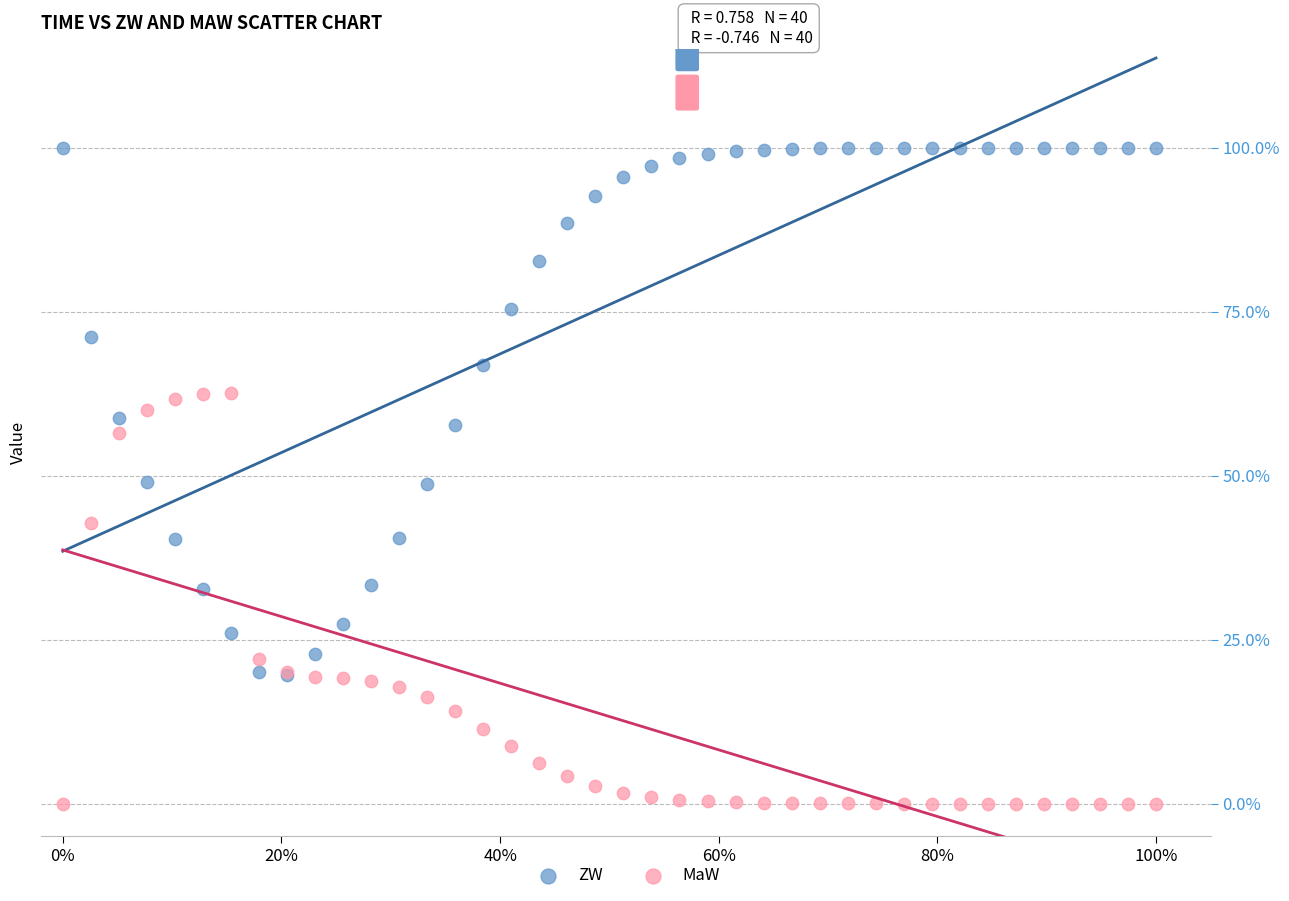

Which series reaches the maximum Y coordinate?

ZW